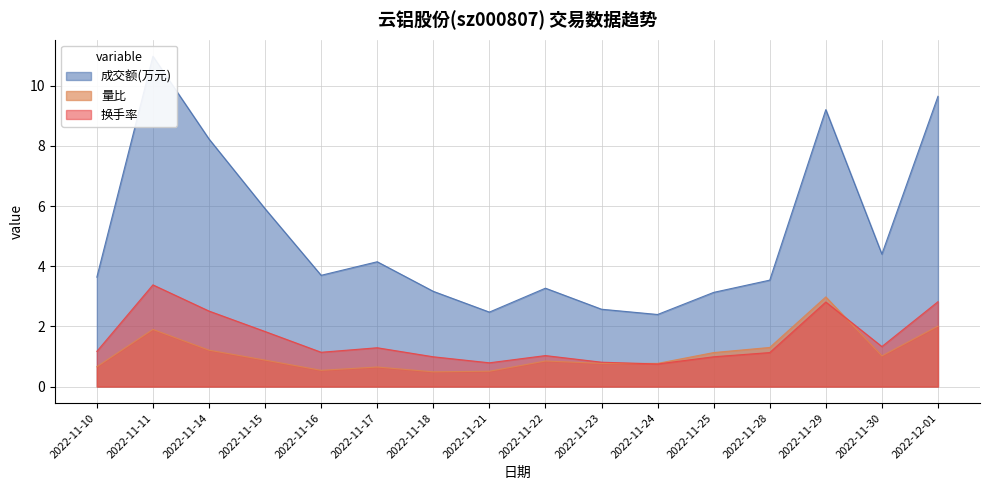

What is the sum of all 换手率 values?

24.8